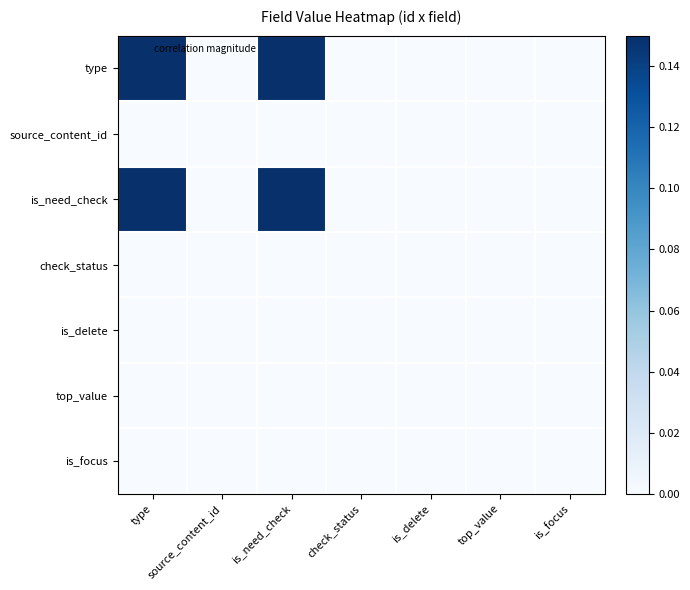

Reading left to right, what are all the values shown in this chart?

type: type=1.0	source_content_id=0.0	is_need_check=0.4	check_status=0.0	is_delete=0.0	top_value=0.0	is_focus=0.0
source_content_id: type=0.0	source_content_id=0.0	is_need_check=0.0	check_status=0.0	is_delete=0.0	top_value=0.0	is_focus=0.0
is_need_check: type=0.4	source_content_id=0.0	is_need_check=1.0	check_status=0.0	is_delete=0.0	top_value=0.0	is_focus=0.0
check_status: type=0.0	source_content_id=0.0	is_need_check=0.0	check_status=0.0	is_delete=0.0	top_value=0.0	is_focus=0.0
is_delete: type=0.0	source_content_id=0.0	is_need_check=0.0	check_status=0.0	is_delete=0.0	top_value=0.0	is_focus=0.0
top_value: type=0.0	source_content_id=0.0	is_need_check=0.0	check_status=0.0	is_delete=0.0	top_value=0.0	is_focus=0.0
is_focus: type=0.0	source_content_id=0.0	is_need_check=0.0	check_status=0.0	is_delete=0.0	top_value=0.0	is_focus=0.0